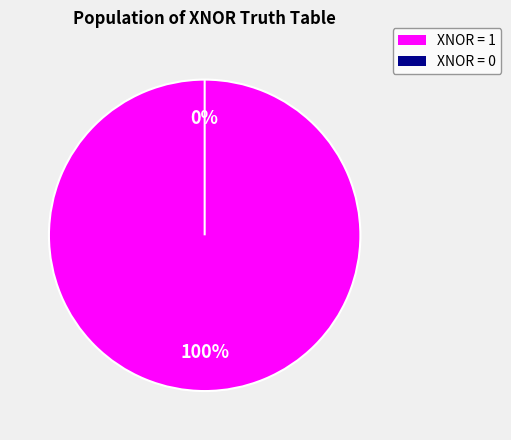

True or false: (1,0) accounts for 1% of the total.

False